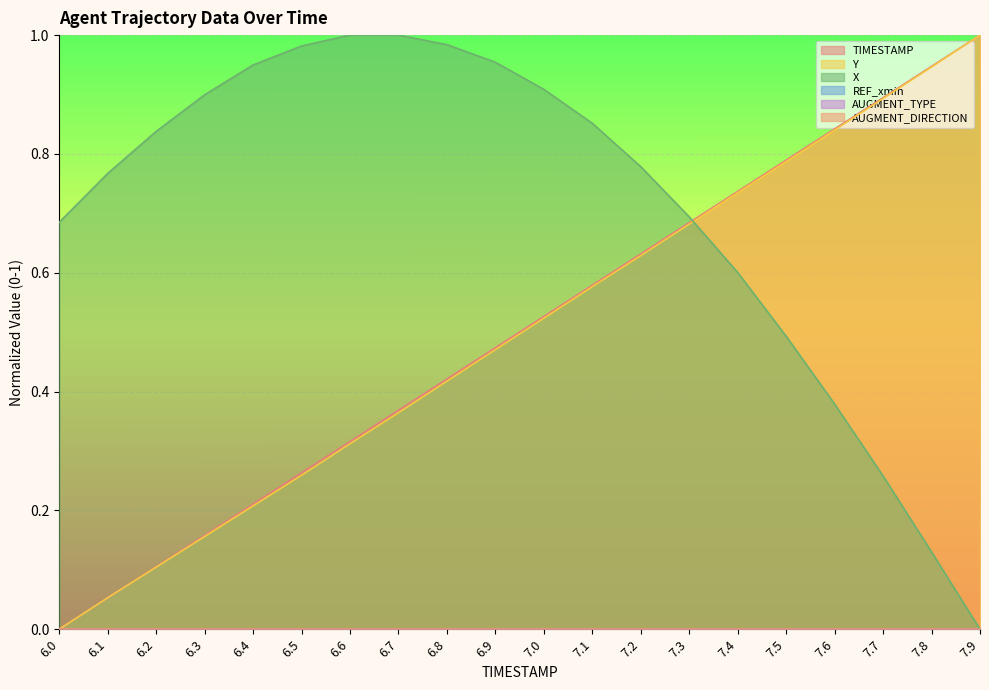

What is the sum of the Y values at 7.2 and 6.7?

1.0